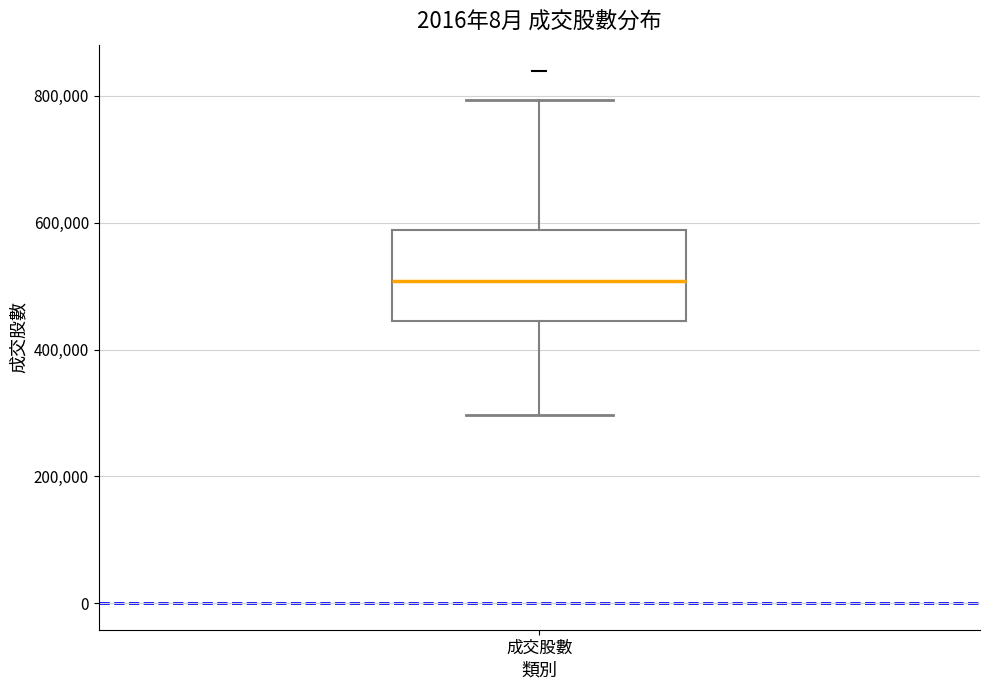

Where is the upper edge of the box for 成交股數 on the y-axis? The values are not printed on the chart, so give them approximately, as read against the axis.

580000